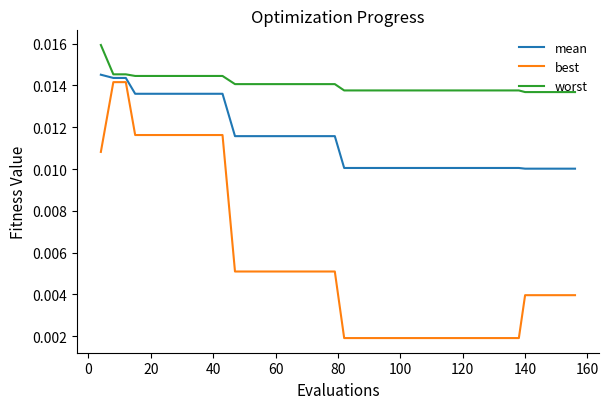

List the series in order of their overall mean, highest first.

worst, mean, best